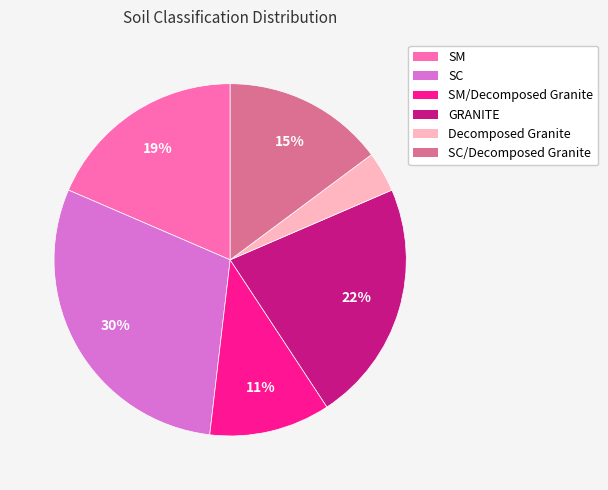

Is there any slice that represents more than half of the pie?

No